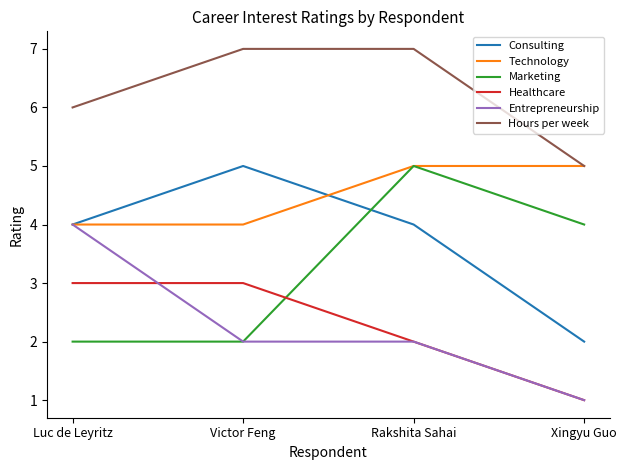

Is the value of Healthcare at Luc de Leyritz greater than the value of Marketing at Victor Feng?

Yes